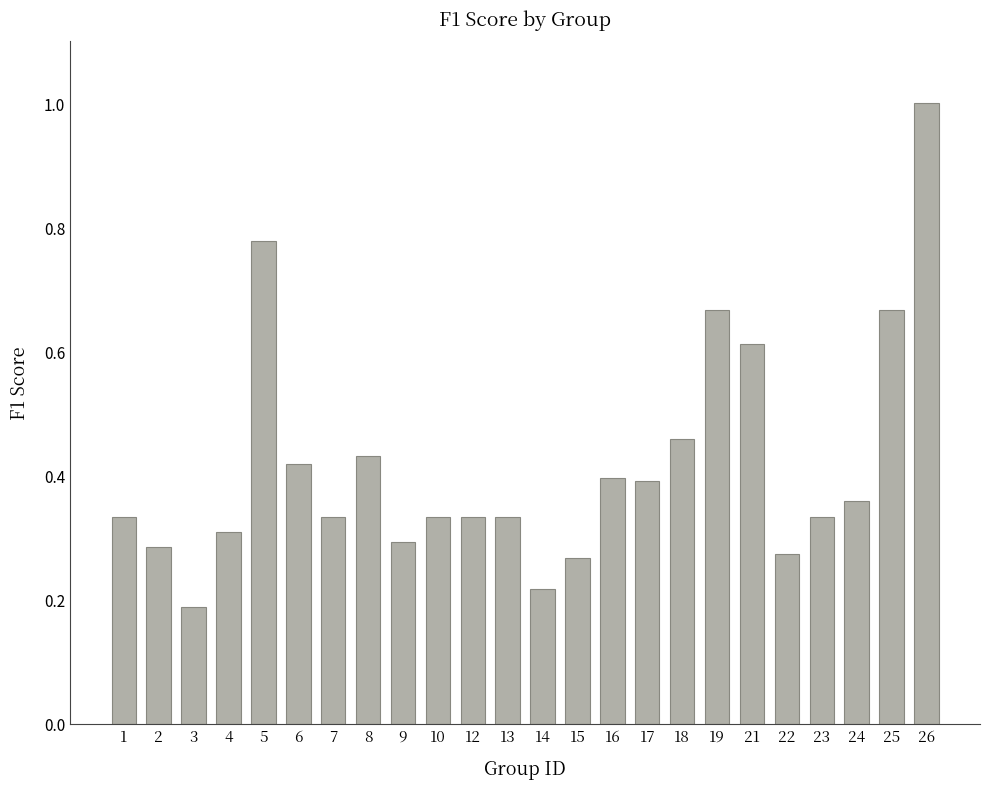

Where is the data nearest to the value 0?

3